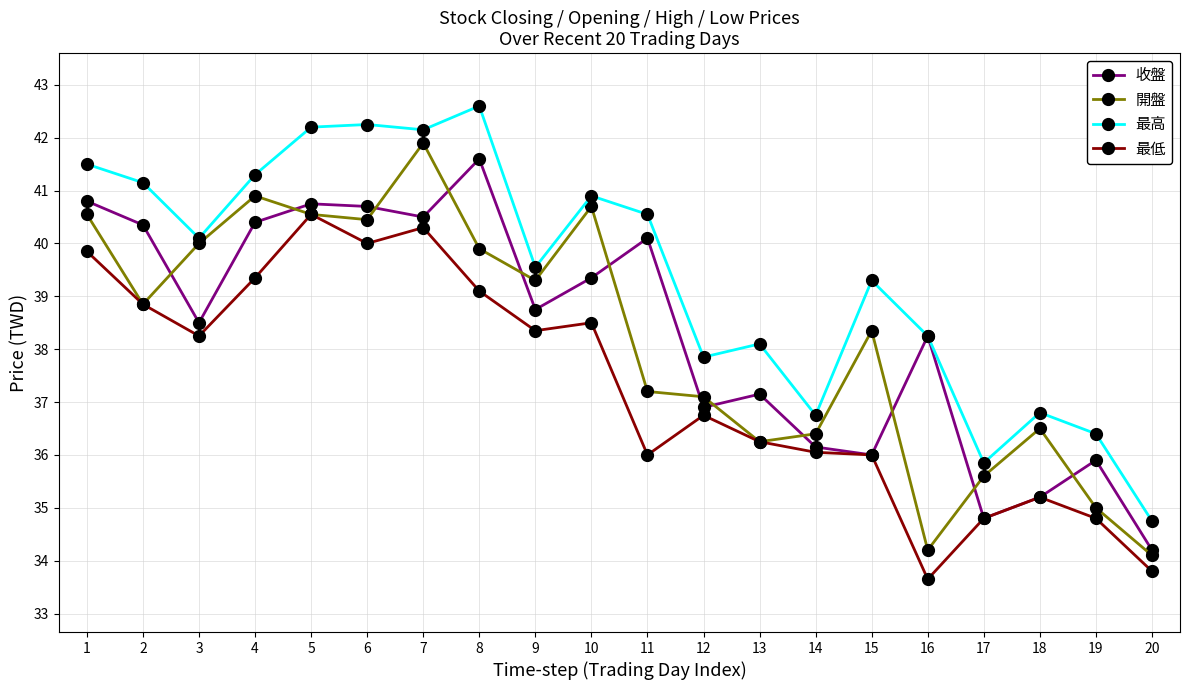

True or false: 最高 and 最低 cross at least once.

False